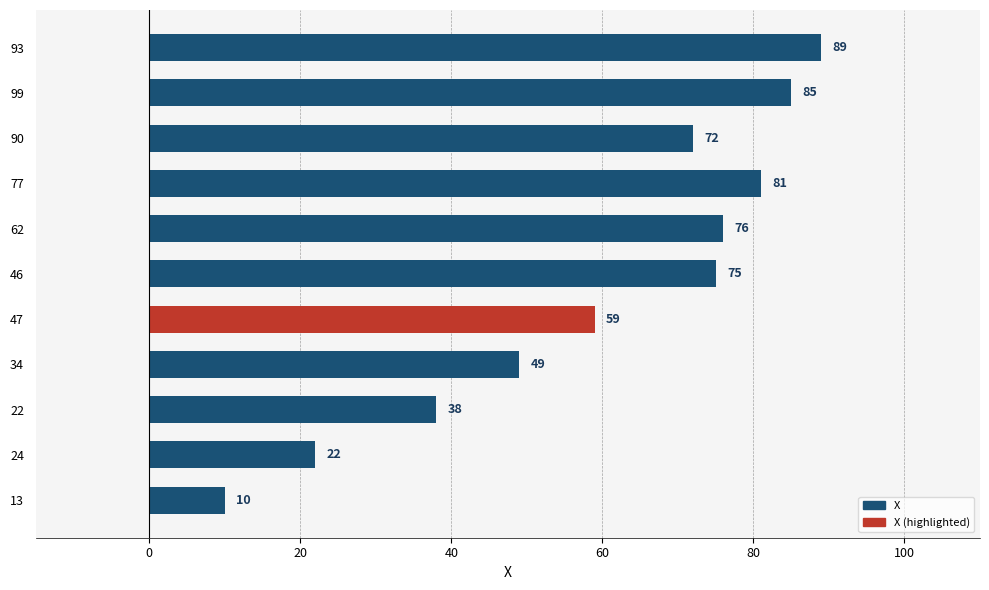

True or false: the data shows 22 at 24.

True